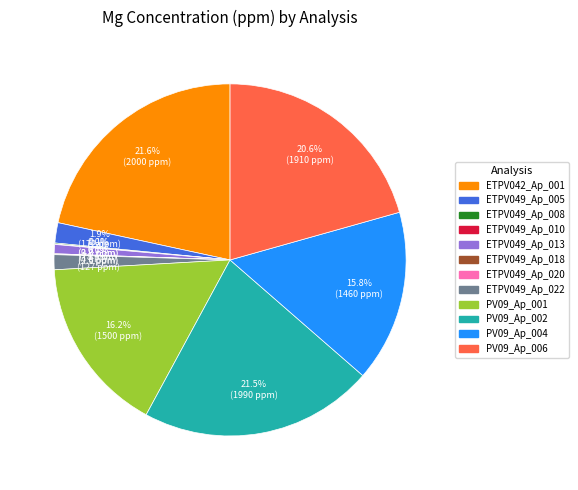

Between PV09_Ap_002 and PV09_Ap_006, which is larger?

PV09_Ap_002